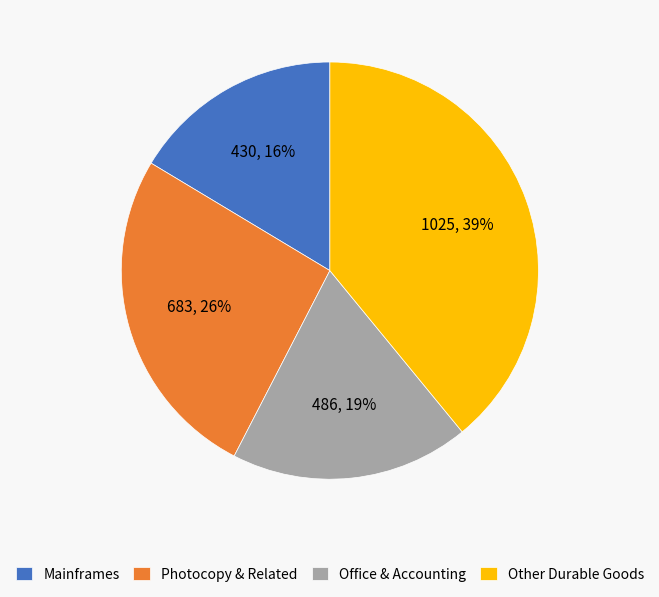

Combined, do Photocopy & Related and Office & Accounting account for over 50%?

No